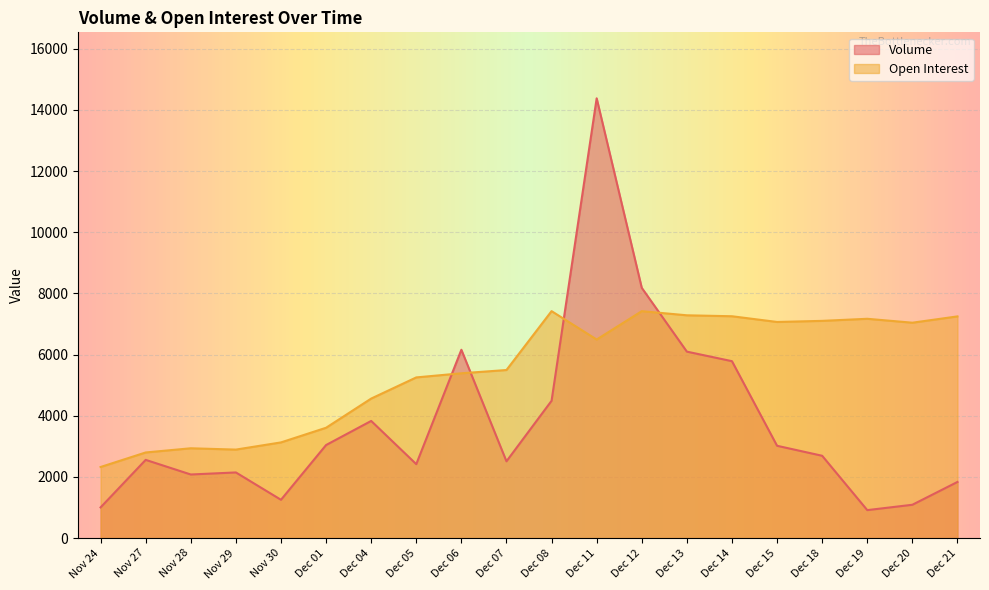

At how many categories does at least one series exceed 11657?

1